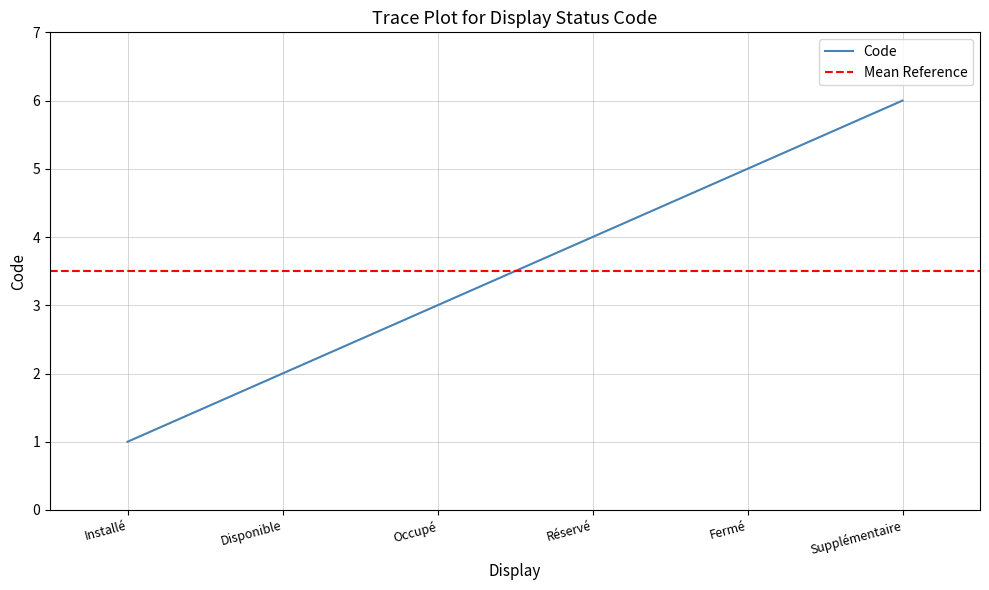

Does the chart display data point markers on the line(s)?

No